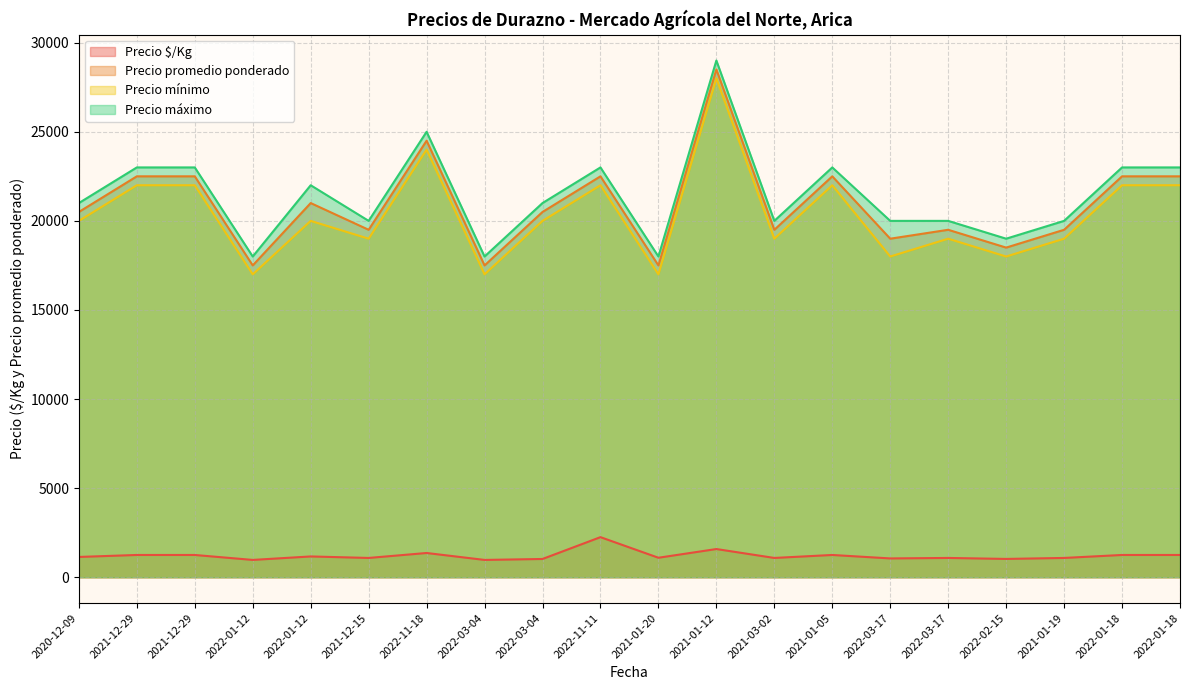

List the labels in order of Precio promedio ponderado value, largest first.

2021-01-12, 2022-11-18, 2021-12-29, 2021-12-29, 2022-11-11, 2021-01-05, 2022-01-18, 2022-01-18, 2022-01-12, 2020-12-09, 2022-03-04, 2021-12-15, 2021-03-02, 2022-03-17, 2021-01-19, 2022-03-17, 2022-02-15, 2022-01-12, 2022-03-04, 2021-01-20